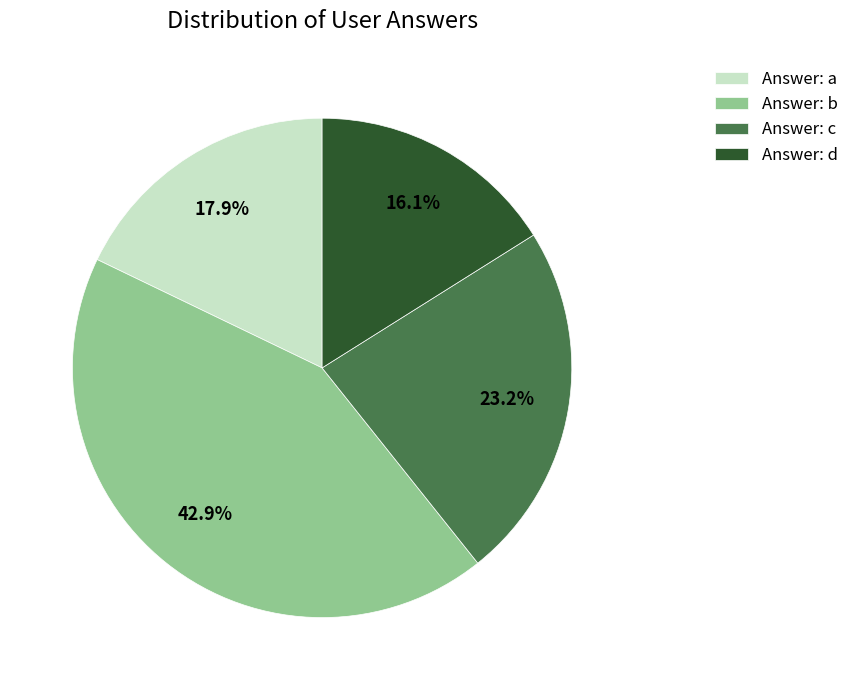

How much of the chart is everything except Answer: b?

57.1%